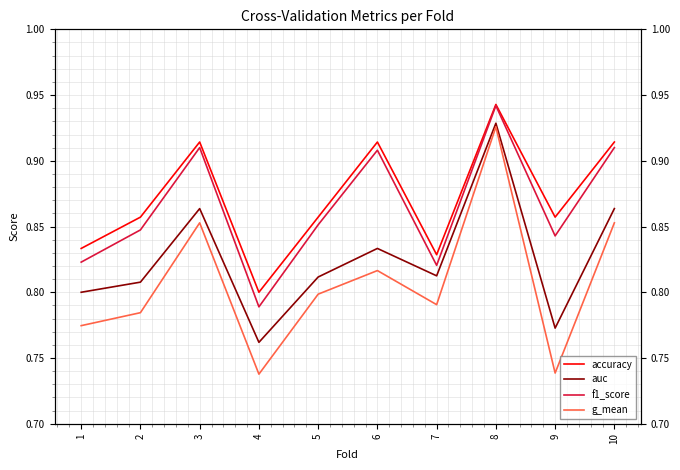

At 6, list the series in order from largest to smallest.

accuracy, f1_score, auc, g_mean